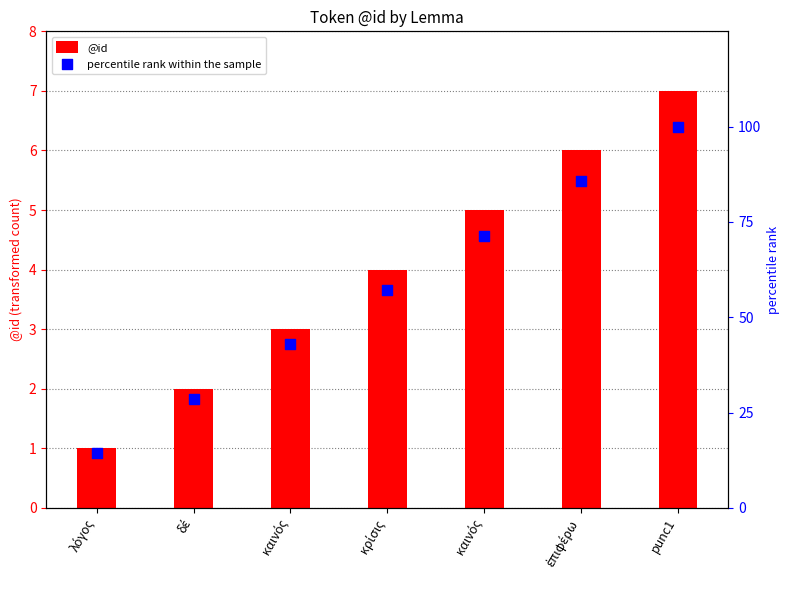

Which series has the largest total across all categories?

percentile rank within the sample